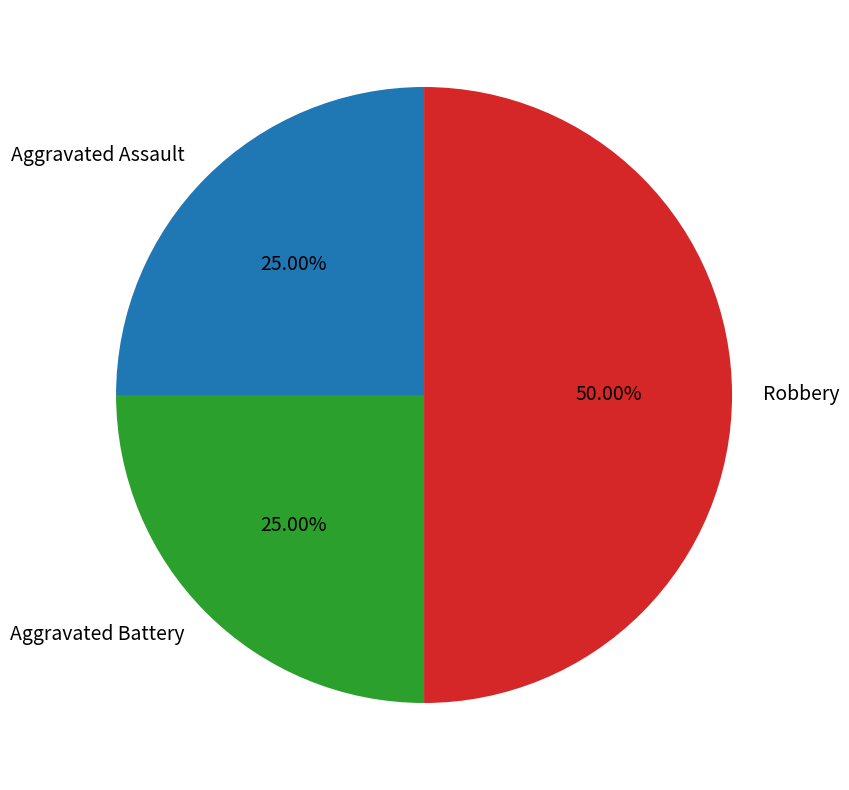

True or false: Aggravated Battery accounts for 25% of the total.

True